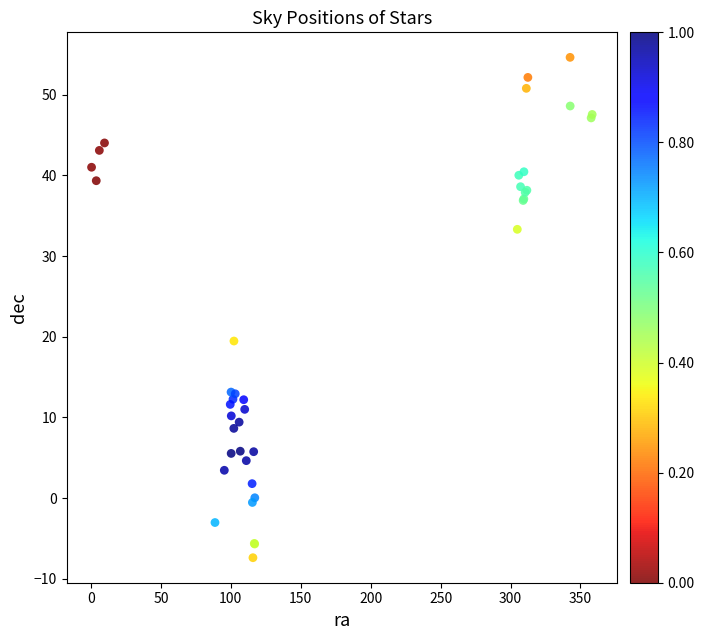

What Y value in the scatter plot is closest to 23?

19.5